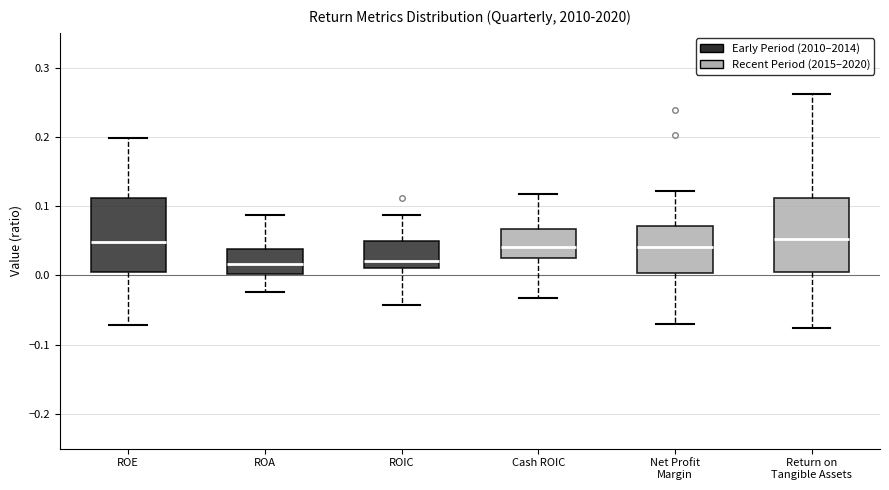

Reading left to right, read every box against the y-axis: the position of its median line, the range the box covers, and the ends of its whiskers. The values are not printed on the chart, so give them approximately, as read against the axis.

ROE: median 0.05, box 0.01 to 0.11, whiskers -0.07 to 0.20
ROA: median 0.02, box 0.00 to 0.04, whiskers -0.02 to 0.09
ROIC: median 0.02, box 0.01 to 0.05, whiskers -0.04 to 0.09
Cash ROIC: median 0.04, box 0.03 to 0.07, whiskers -0.03 to 0.12
Net Profit Margin: median 0.04, box 0.00 to 0.07, whiskers -0.07 to 0.12
Return on Tangible Assets: median 0.05, box 0.00 to 0.11, whiskers -0.08 to 0.26